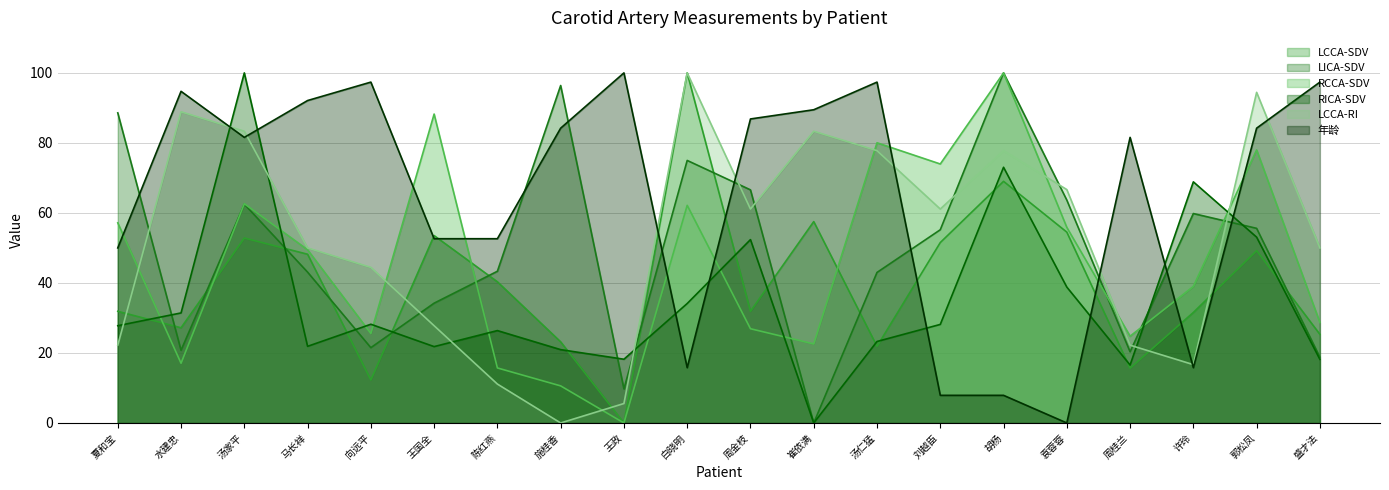

The LCCA-RI series shows 6.5 at 夏和宝. True or false?

False